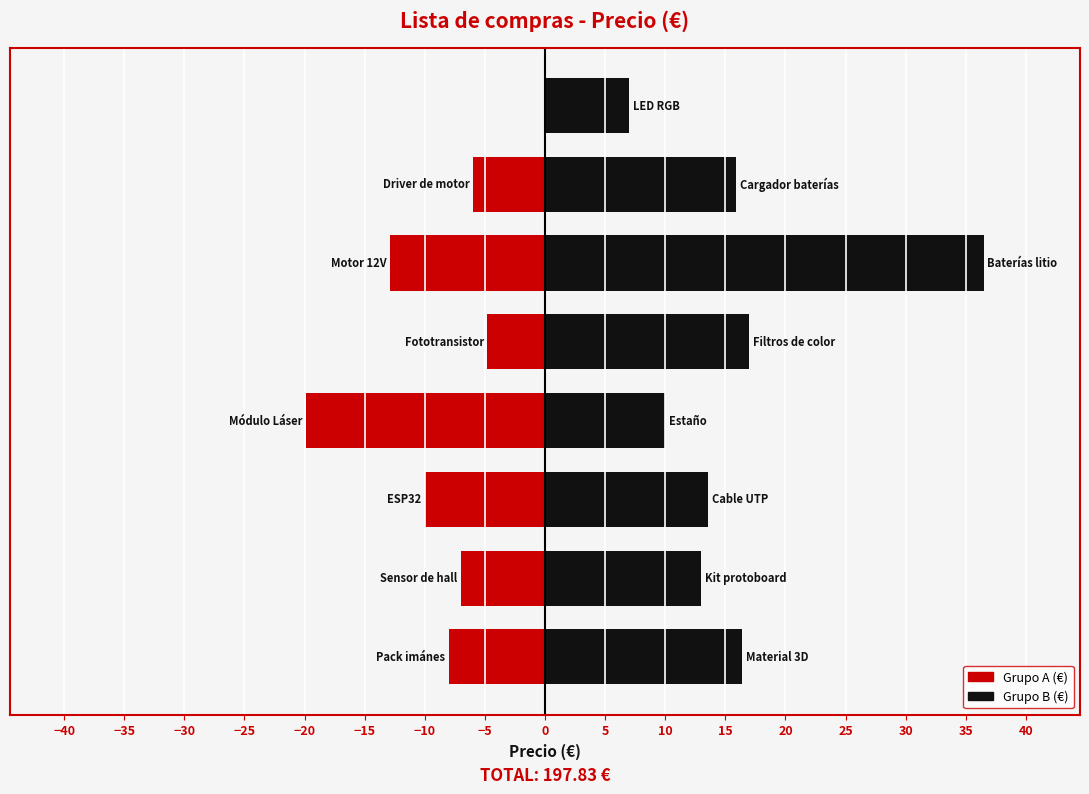

What is the minimum value shown in the chart?

4.8